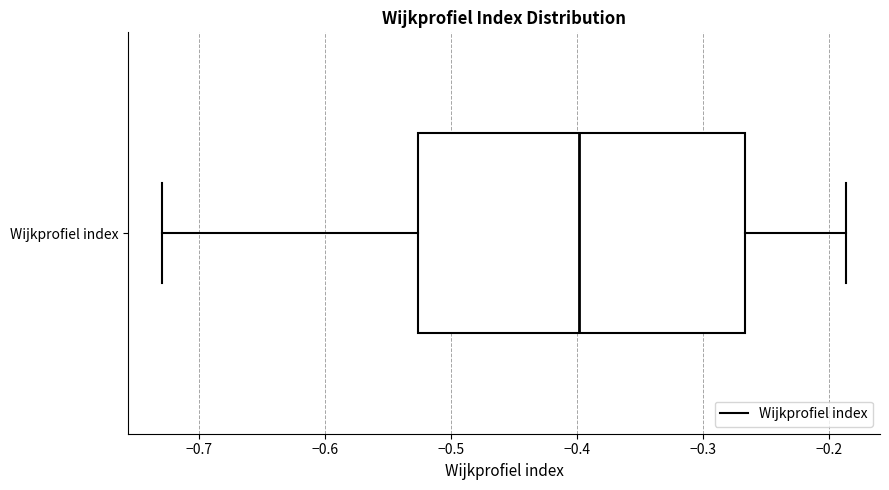

Transcribe this box plot: give where the median line is, the range the box spans, and where the two whiskers end, as read against the x-axis. The values are not printed on the chart, so give them approximately, as read against the axis.

median -0.40, box -0.53 to -0.27, whiskers -0.73 to -0.19